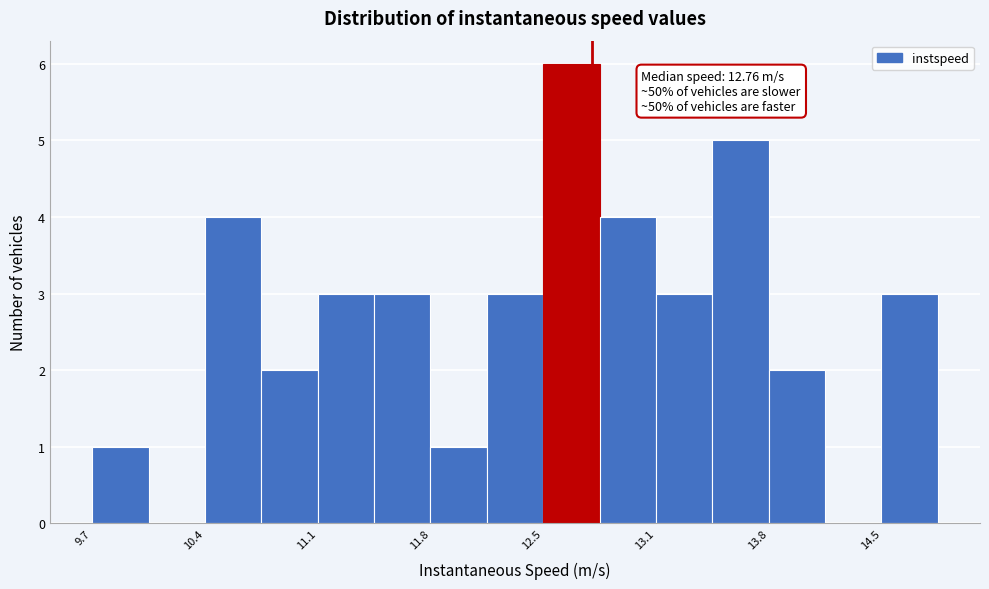

Read against the x-axis, roughly where is the centre of the tallest bar?

12.6